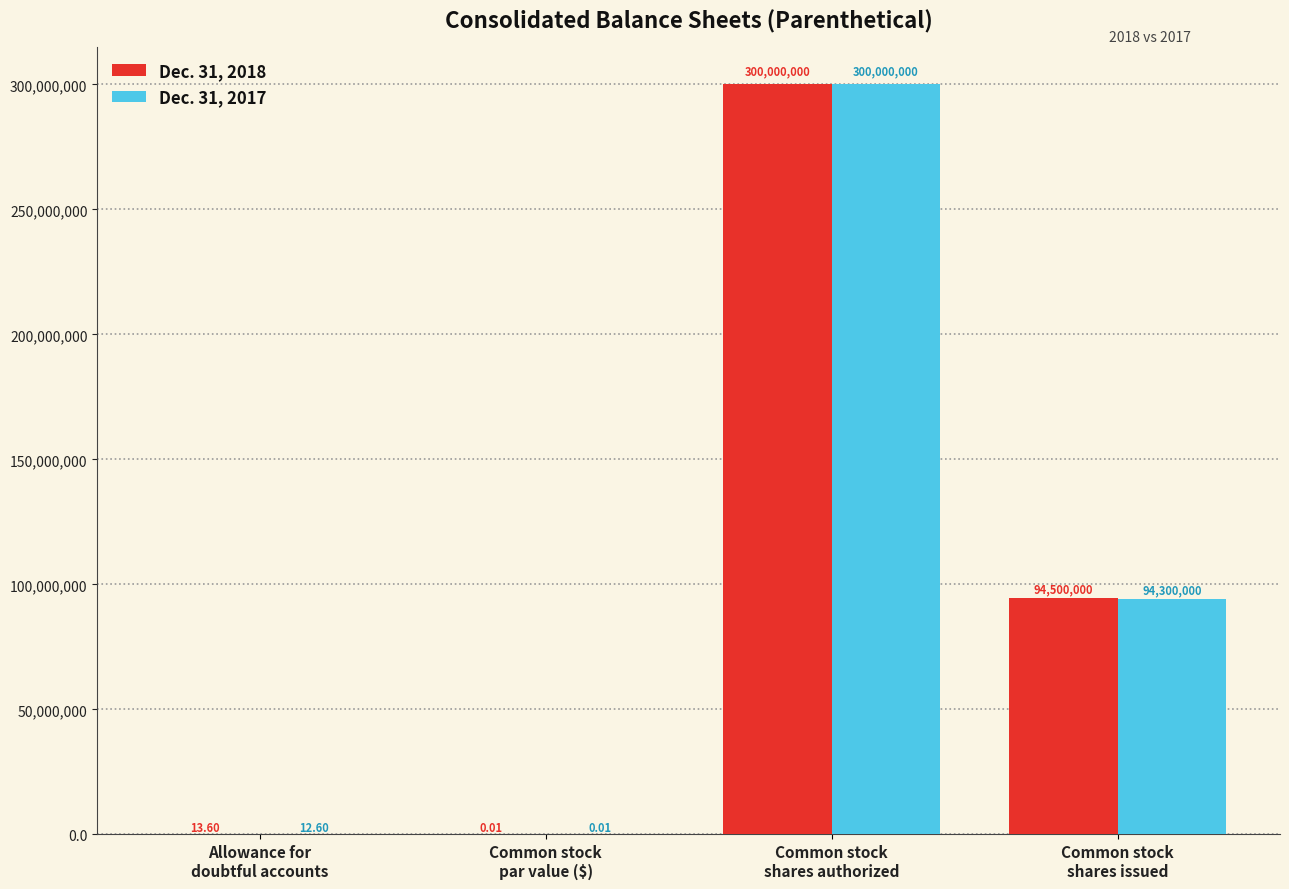

Which series has the largest total across all categories?

Dec. 31, 2018